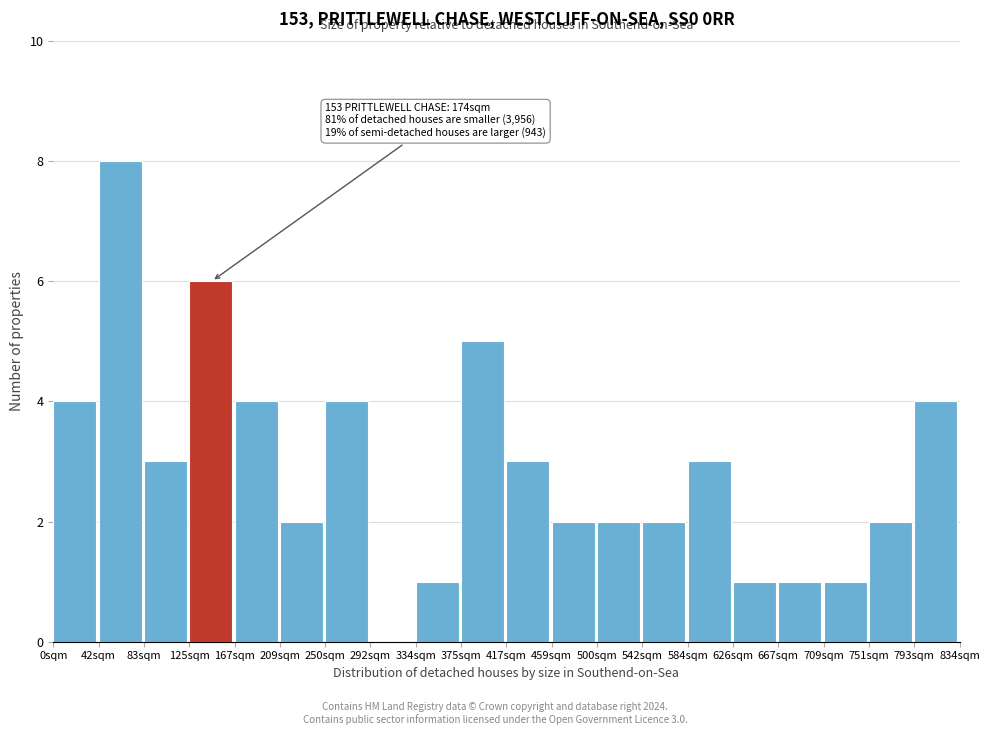

Reading left to right, what are all the values shown in this chart?

0sqm=4	42sqm=8	83sqm=3	125sqm=6	167sqm=4	209sqm=2	250sqm=4	292sqm=0	334sqm=1	375sqm=5	417sqm=3	459sqm=2	500sqm=2	542sqm=2	584sqm=3	626sqm=1	667sqm=1	709sqm=1	751sqm=2	793sqm=4